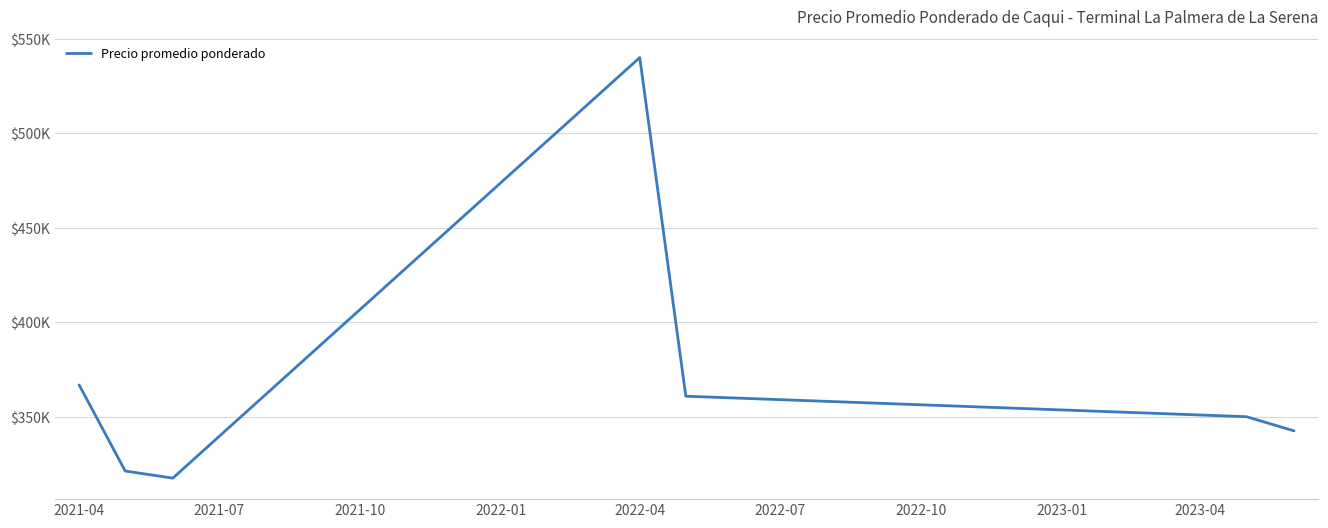

Does the chart display data point markers on the line(s)?

No